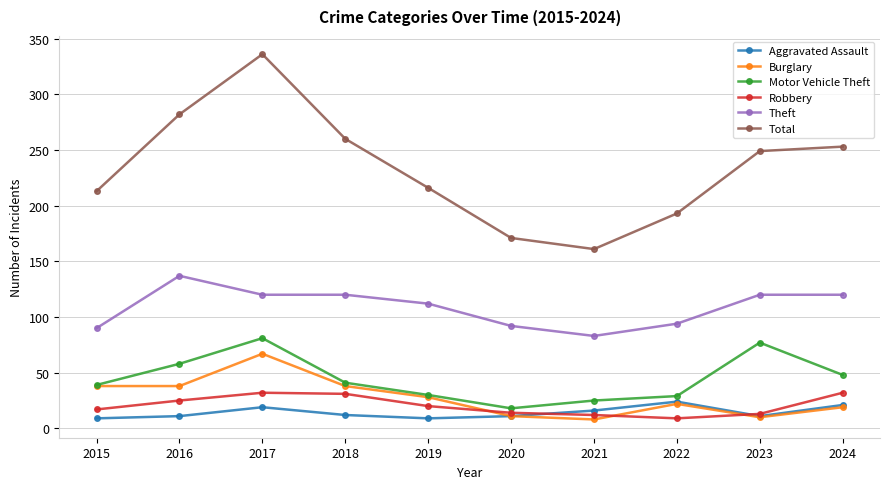

Which category has the lowest value in the Total series?

2021